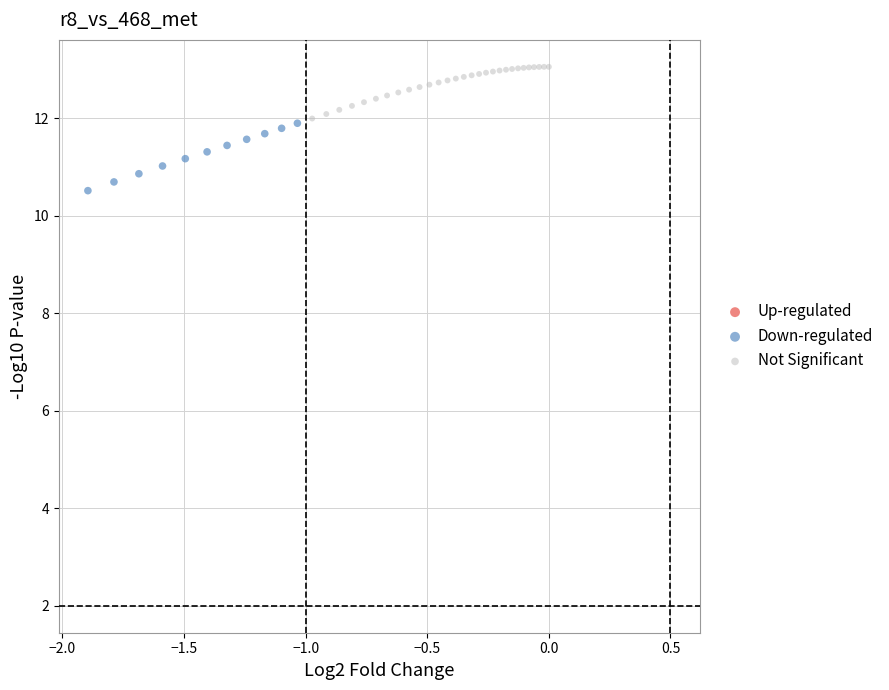

Which series contains the highest Y value?

Not Significant